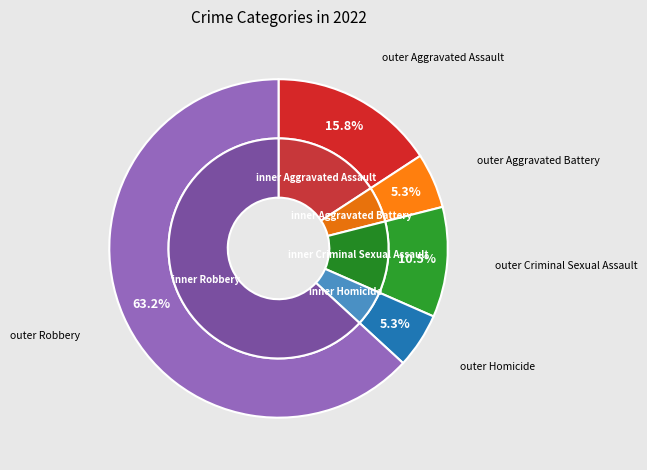

Do Homicide and Aggravated Battery together represent more than half of the pie?

No